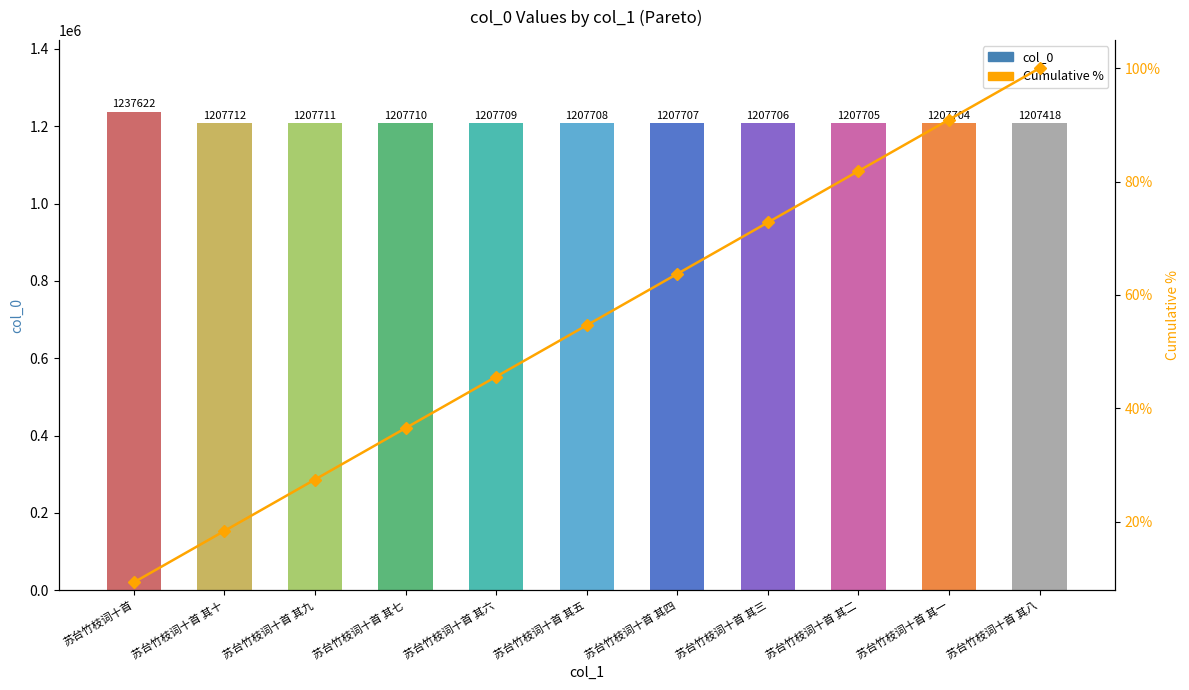

What is the average value of the col_0 series?

1210401.1